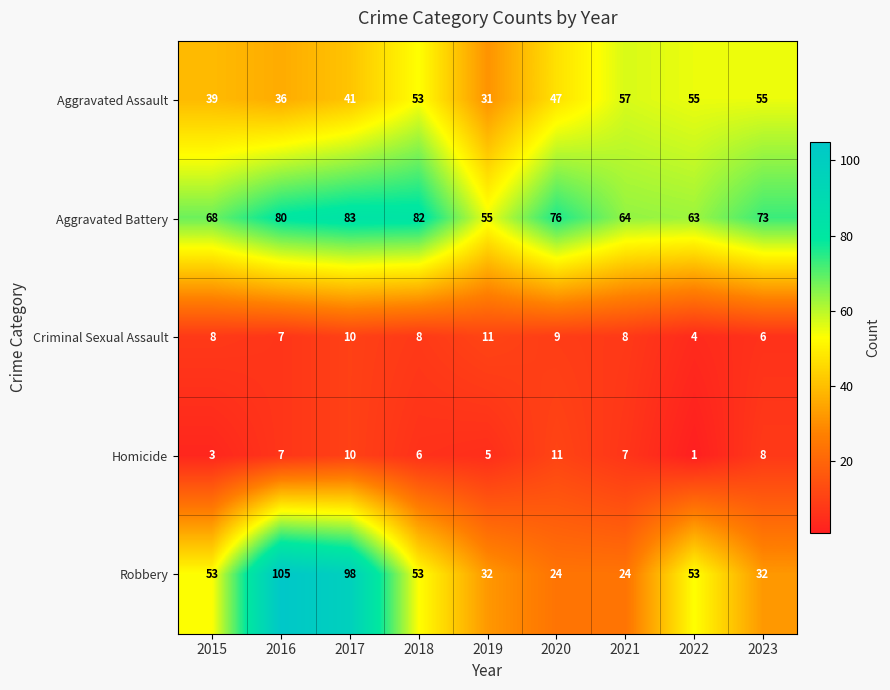

Which series has the largest total across all categories?

Aggravated Battery